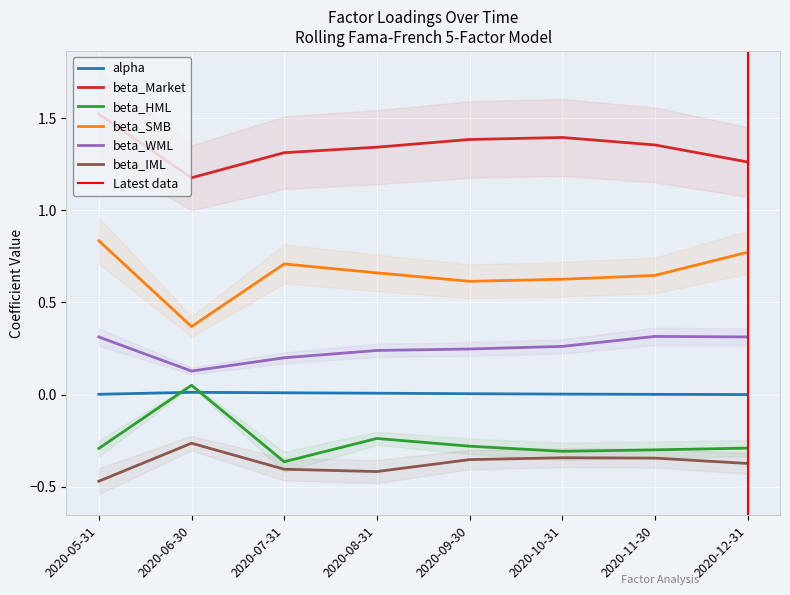

The beta_HML series shows -0.3 at 2020-05-31. True or false?

True